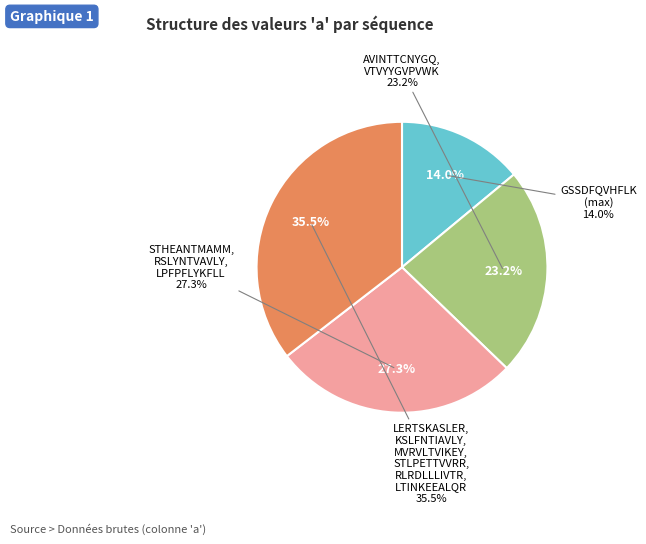

What percentage is the AVINTTCNYGQ slice, to the nearest percent?

12%